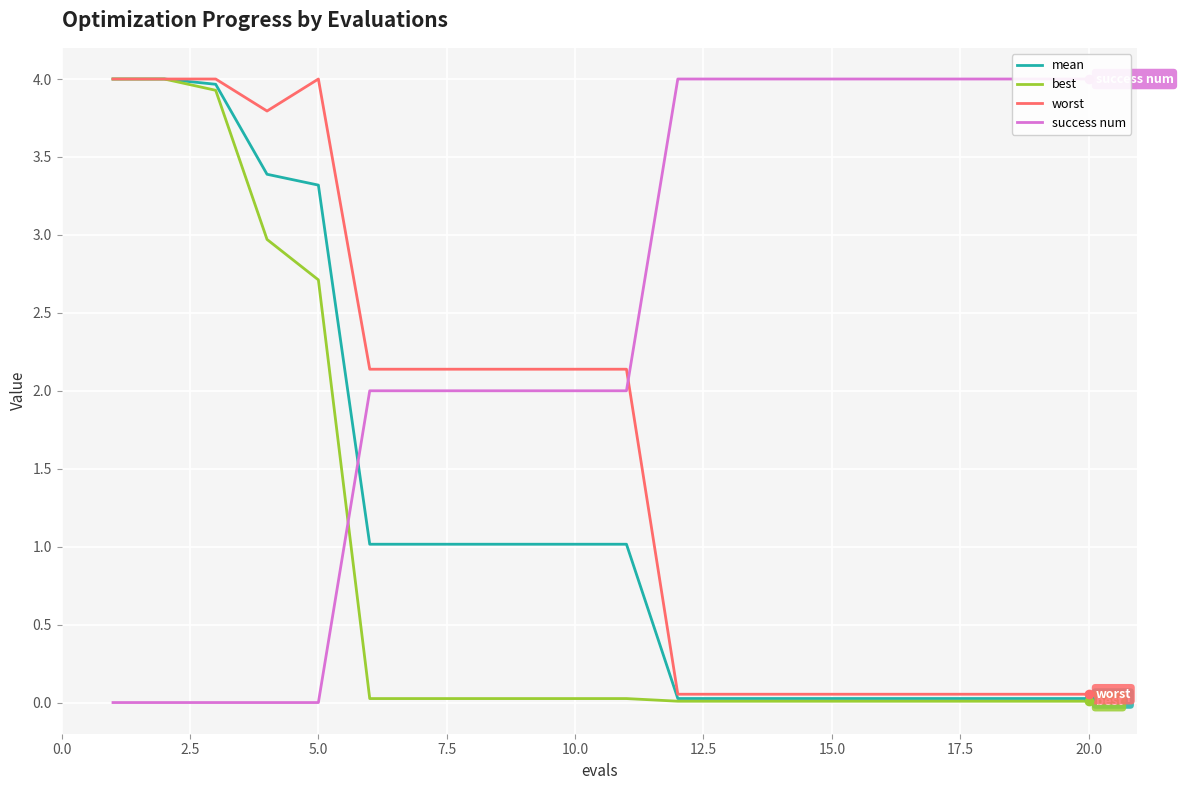

True or false: best has a value of 2.7 at 5.0.

True